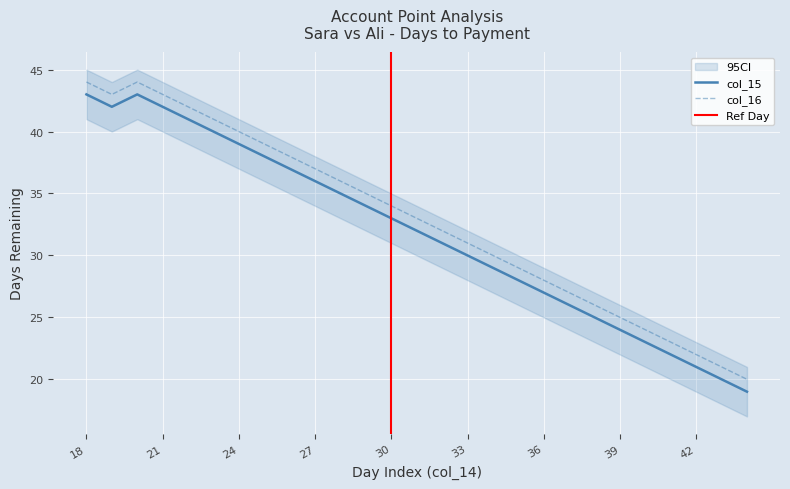

True or false: col_15 and col_16 cross at least once.

False